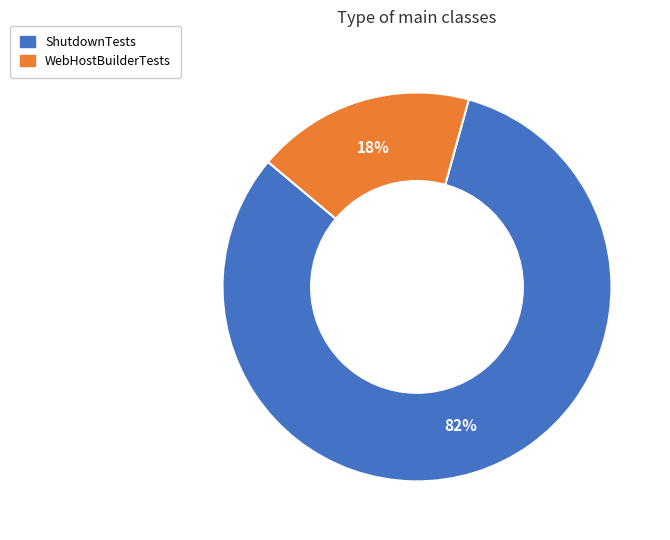

To the nearest percent, what is the difference between the largest and smallest slice percentages?

64%